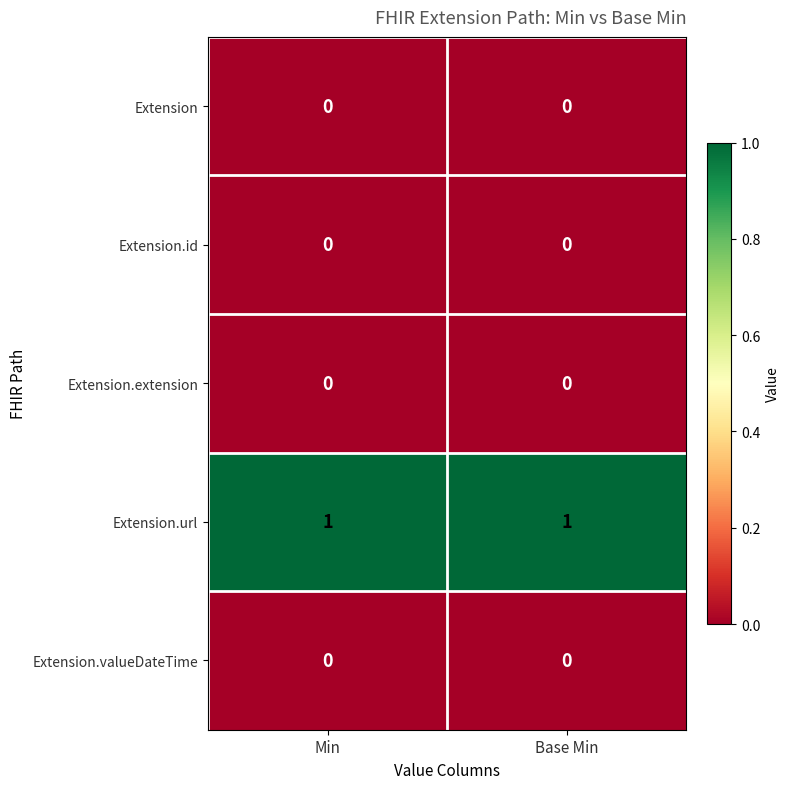

Reading right to left, what are all the values shown in this chart?

Extension: Base Min=0	Min=0
Extension.id: Base Min=0	Min=0
Extension.extension: Base Min=0	Min=0
Extension.url: Base Min=1	Min=1
Extension.valueDateTime: Base Min=0	Min=0